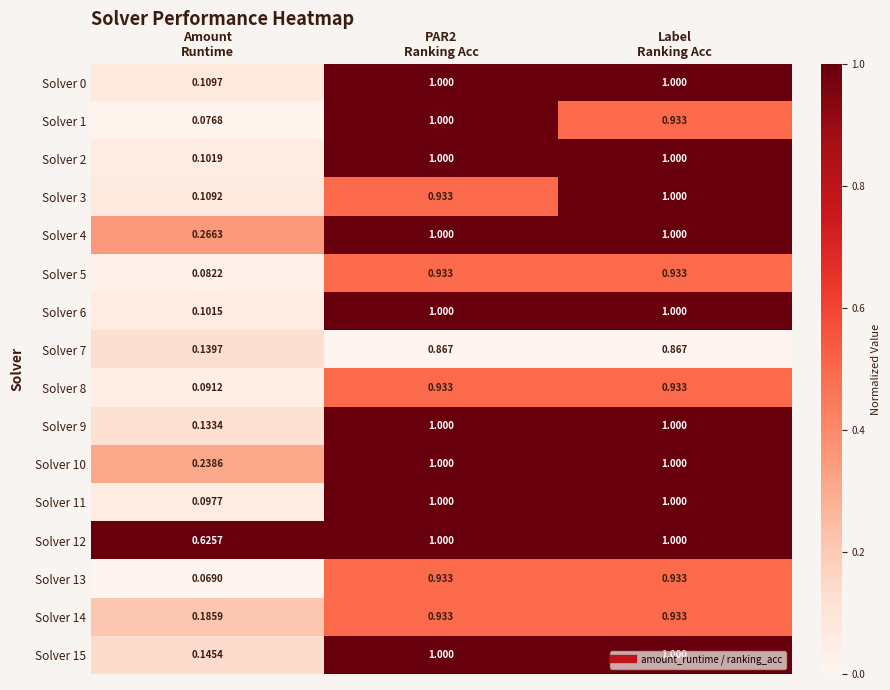

Which series has the largest total across all categories?

Solver 12